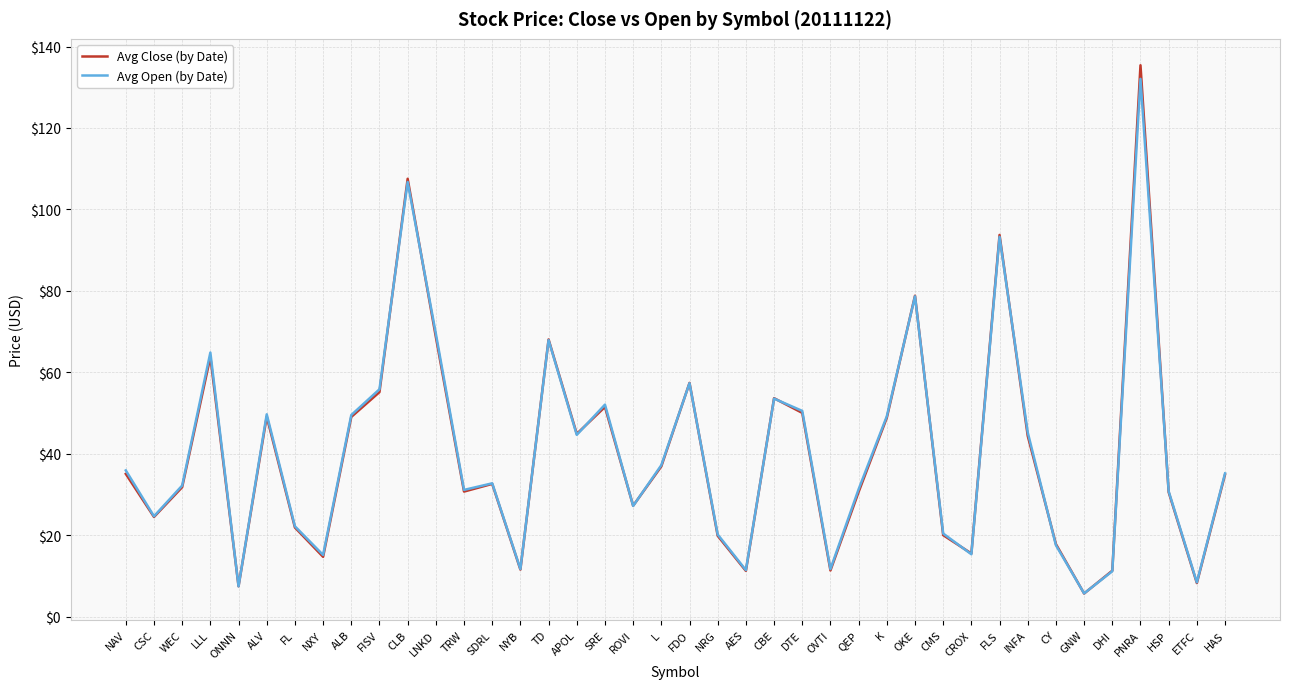

What position from the right is FDO?

20